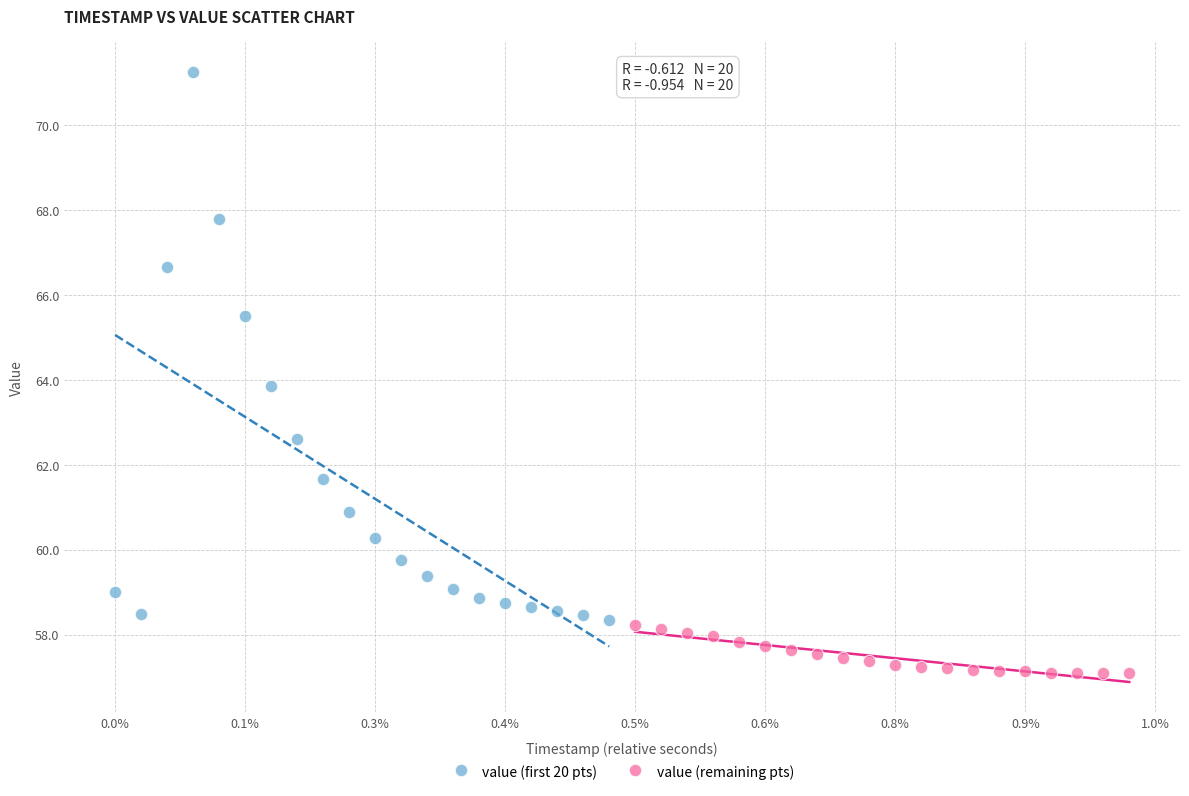

Which series reaches the maximum Y coordinate?

value (first 20 pts)